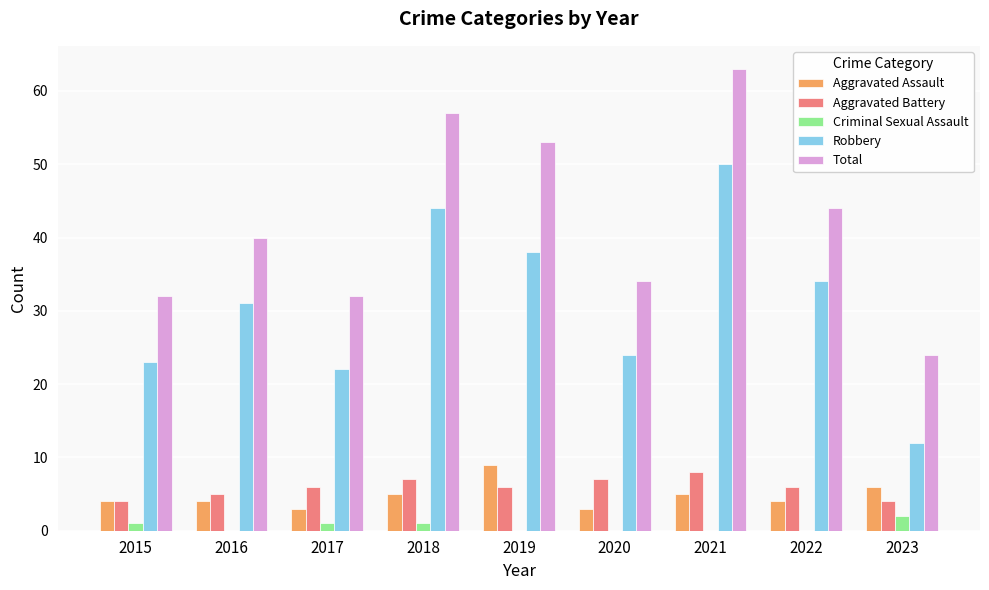

Reading left to right, what are all the values shown in this chart?

Aggravated Assault: 2015=4	2016=4	2017=3	2018=5	2019=9	2020=3	2021=5	2022=4	2023=6
Aggravated Battery: 2015=4	2016=5	2017=6	2018=7	2019=6	2020=7	2021=8	2022=6	2023=4
Criminal Sexual Assault: 2015=1	2016=0	2017=1	2018=1	2019=0	2020=0	2021=0	2022=0	2023=2
Robbery: 2015=23	2016=31	2017=22	2018=44	2019=38	2020=24	2021=50	2022=34	2023=12
Total: 2015=32	2016=40	2017=32	2018=57	2019=53	2020=34	2021=63	2022=44	2023=24